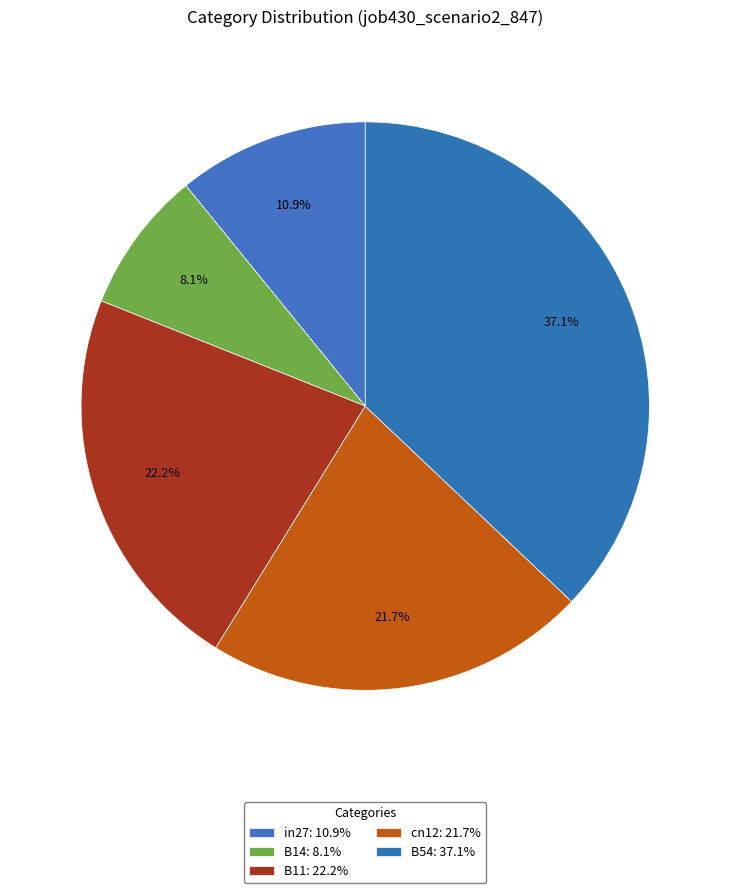

Count the number of slices in the pie.

5